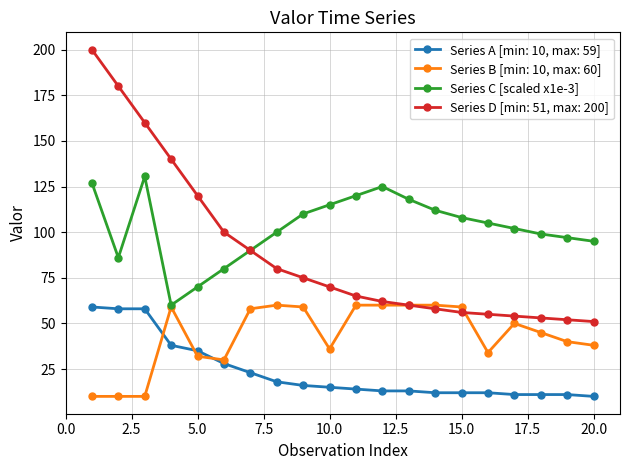

What is the value of the Series C [scaled x1e-3] point at the 20th from the left?

95.0